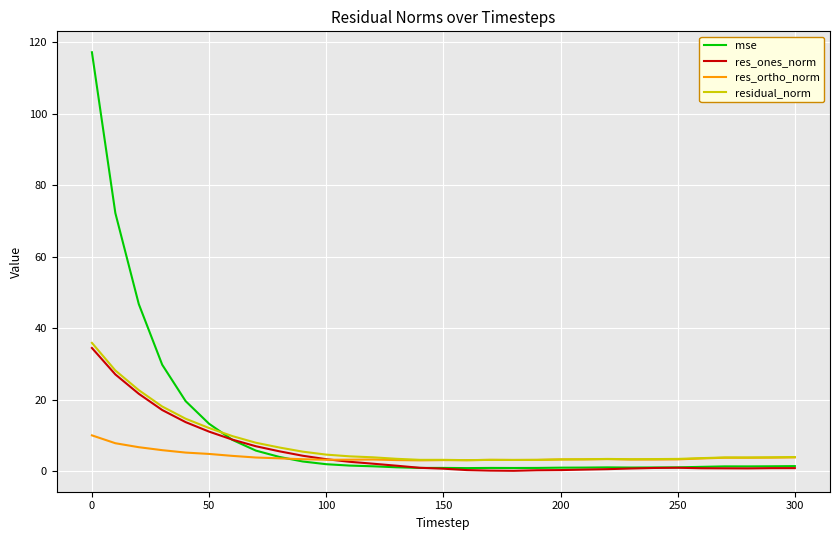

What is the greatest value displayed?

117.2